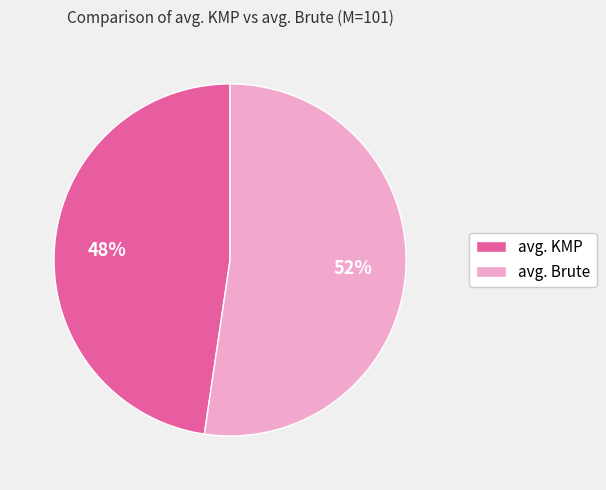

What percentage is the avg. KMP slice, to the nearest percent?

48%